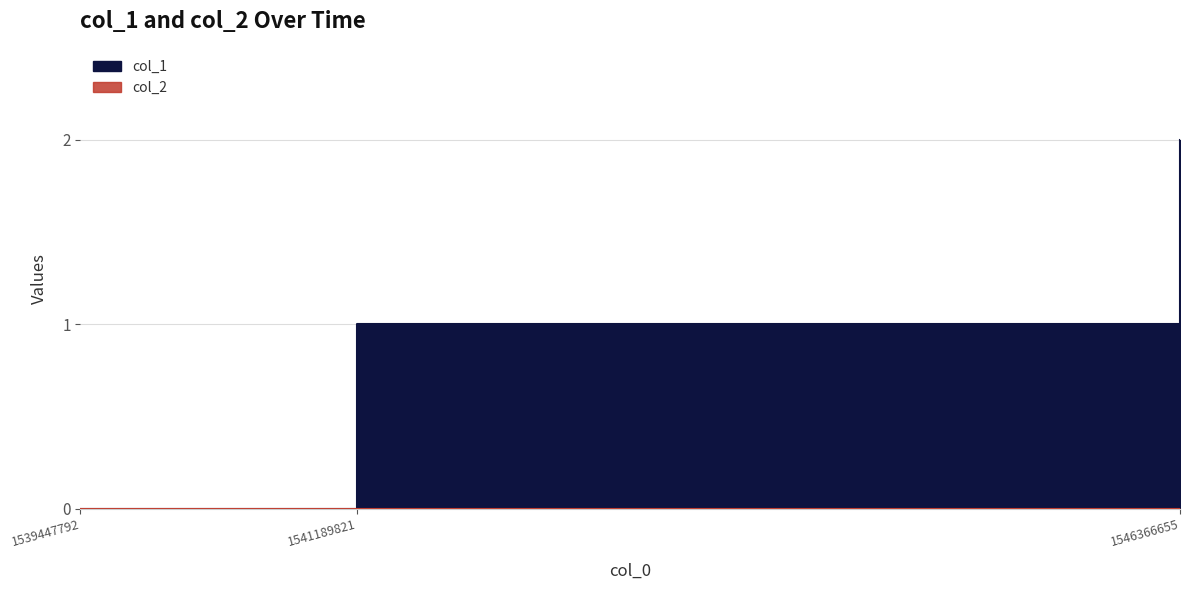

Rank the categories by value from highest to lowest.

1546366655, 1541189821, 1539447792